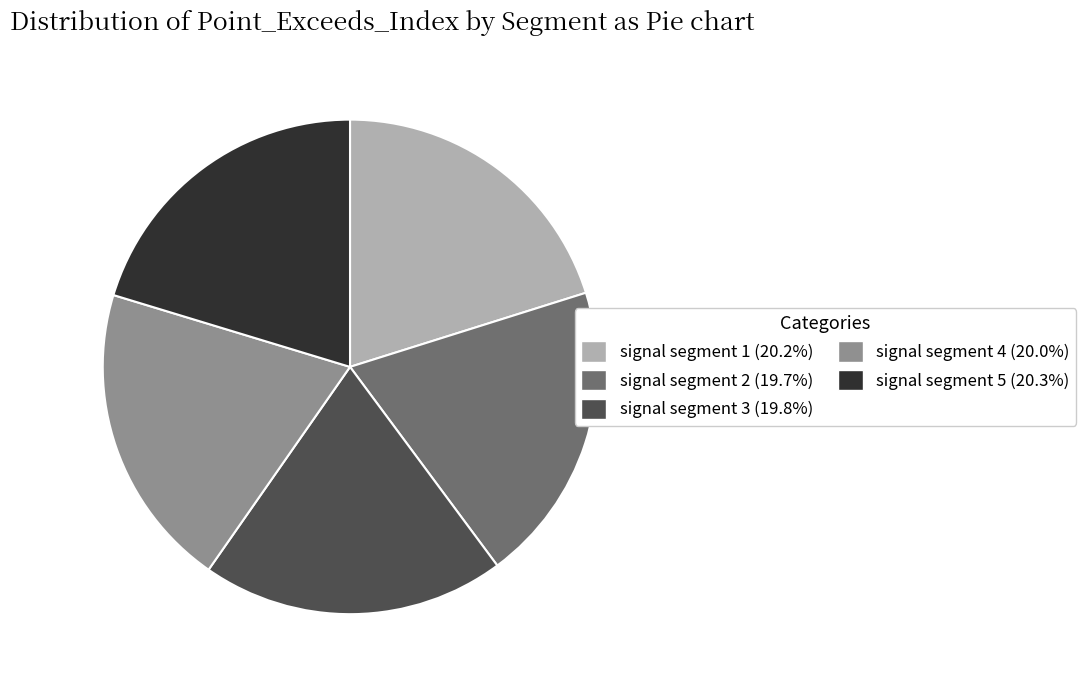

How many slices are in this pie chart?

5